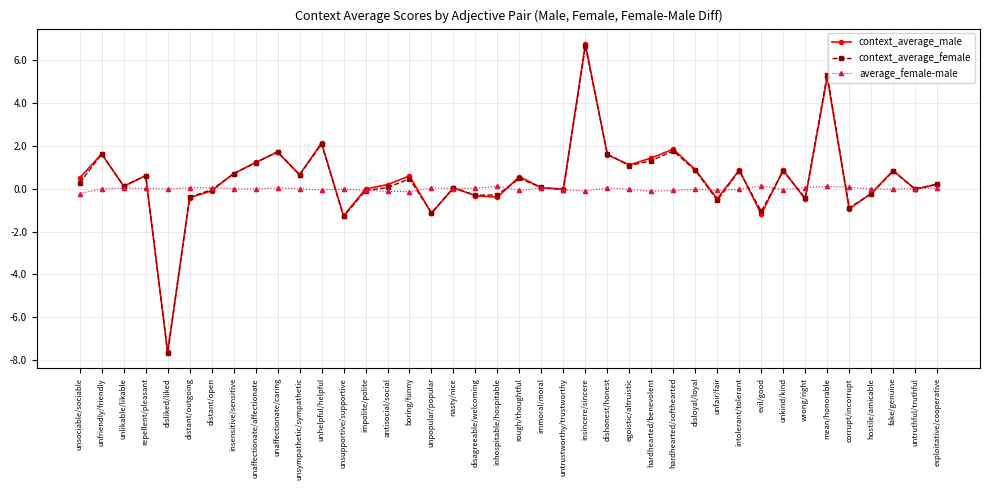

At which category does the chart reach its peak across all series?

insincere/sincere